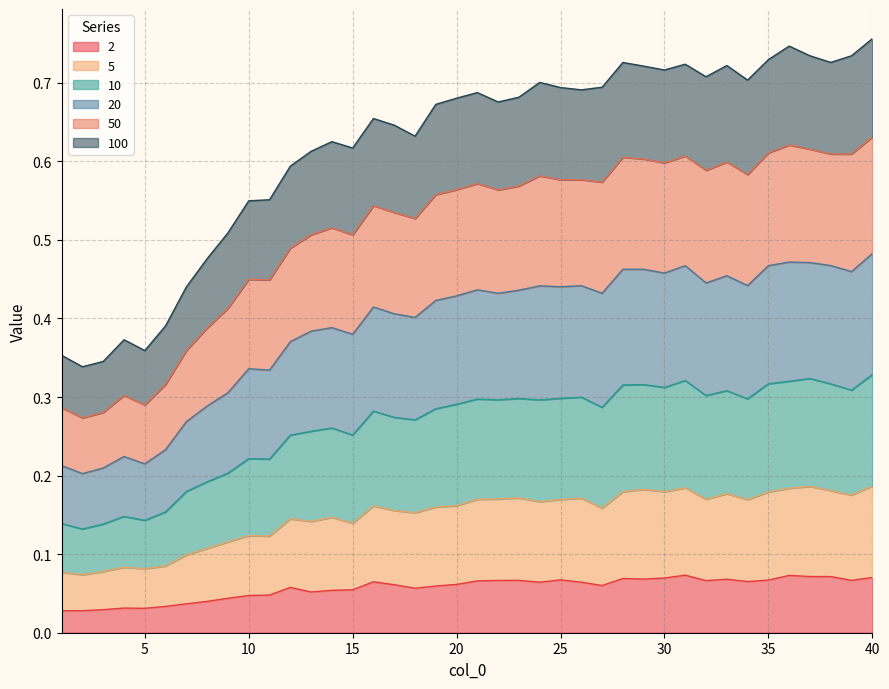

What are all the series names shown in the legend?

2, 5, 10, 20, 50, 100